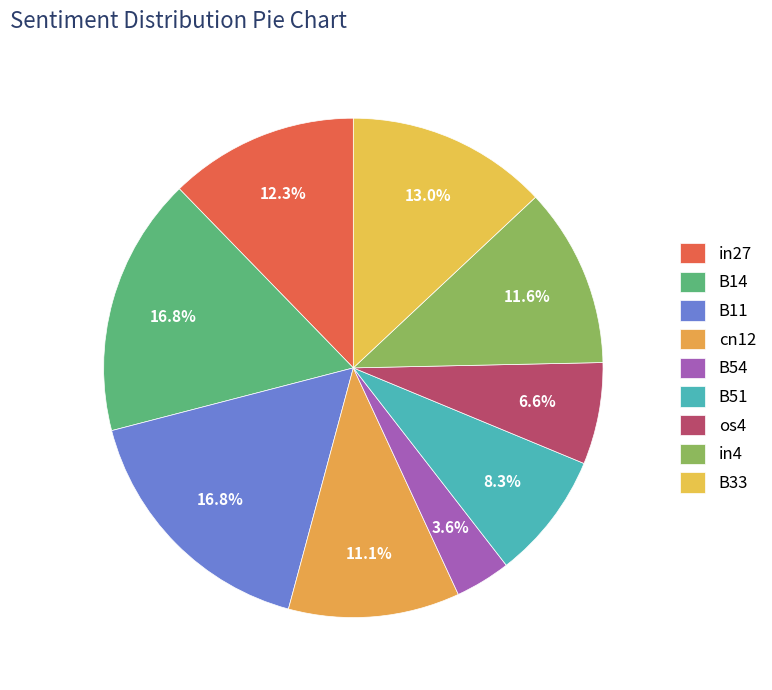

How many slices are in this pie chart?

9